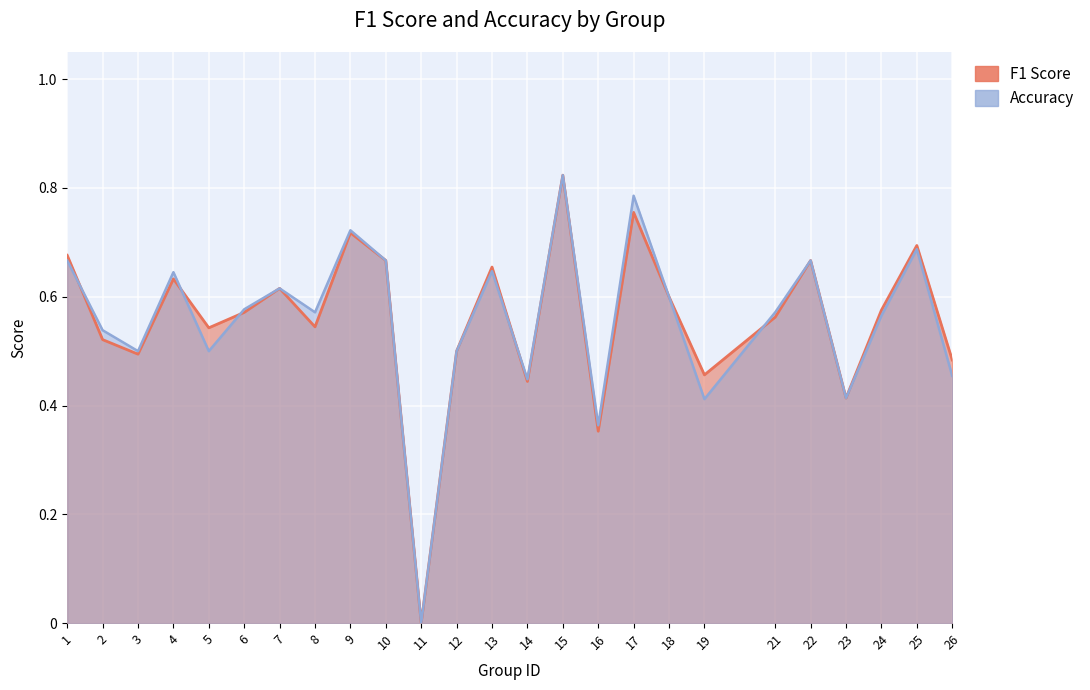

What value does the accuracy series have at 8?

0.6